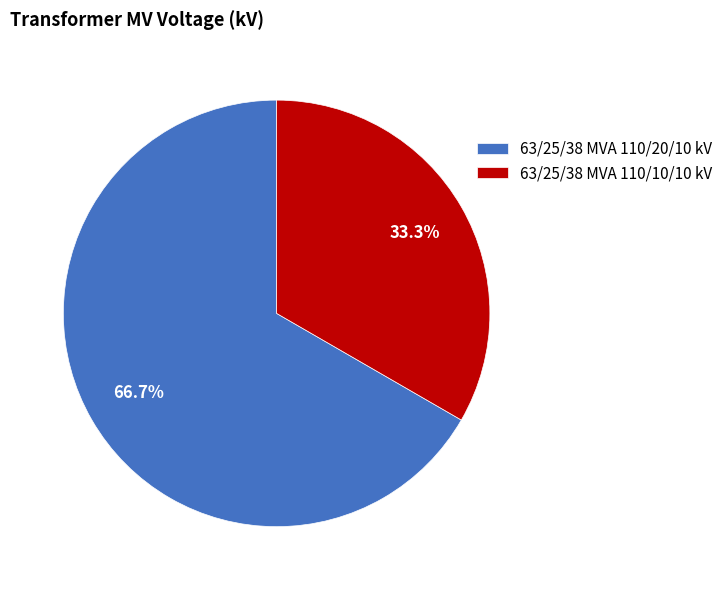

Count the number of slices in the pie.

2